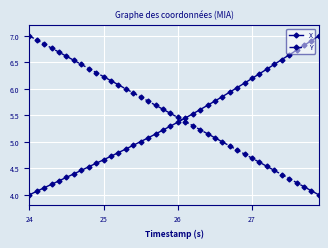

List the series in order of their overall mean, lowest first.

X, Y